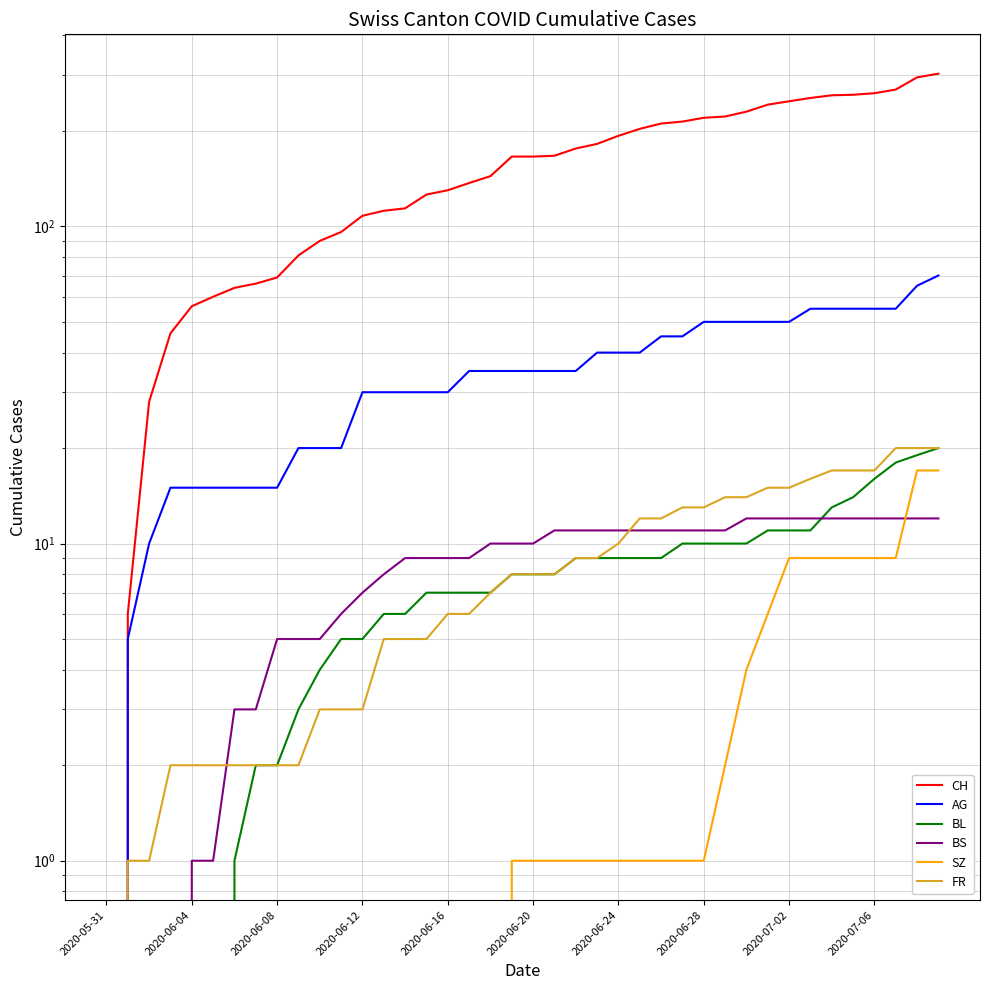

What is the value of the AG point at the 15th from the left?

30